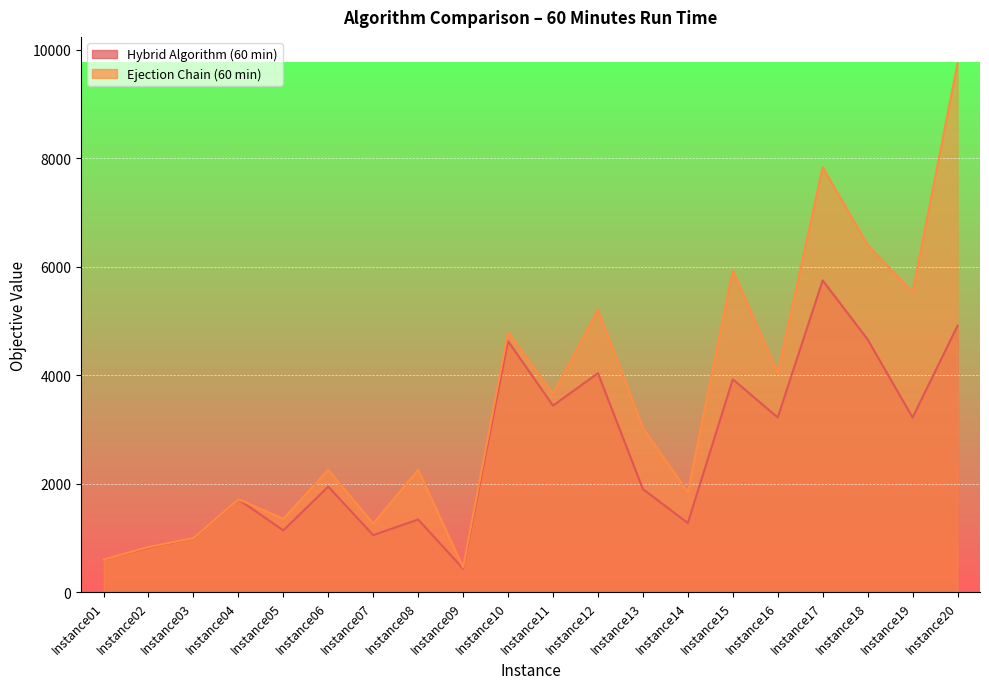

True or false: Hybrid Algorithm (60 min) and Ejection Chain (60 min) intersect in this chart.

False